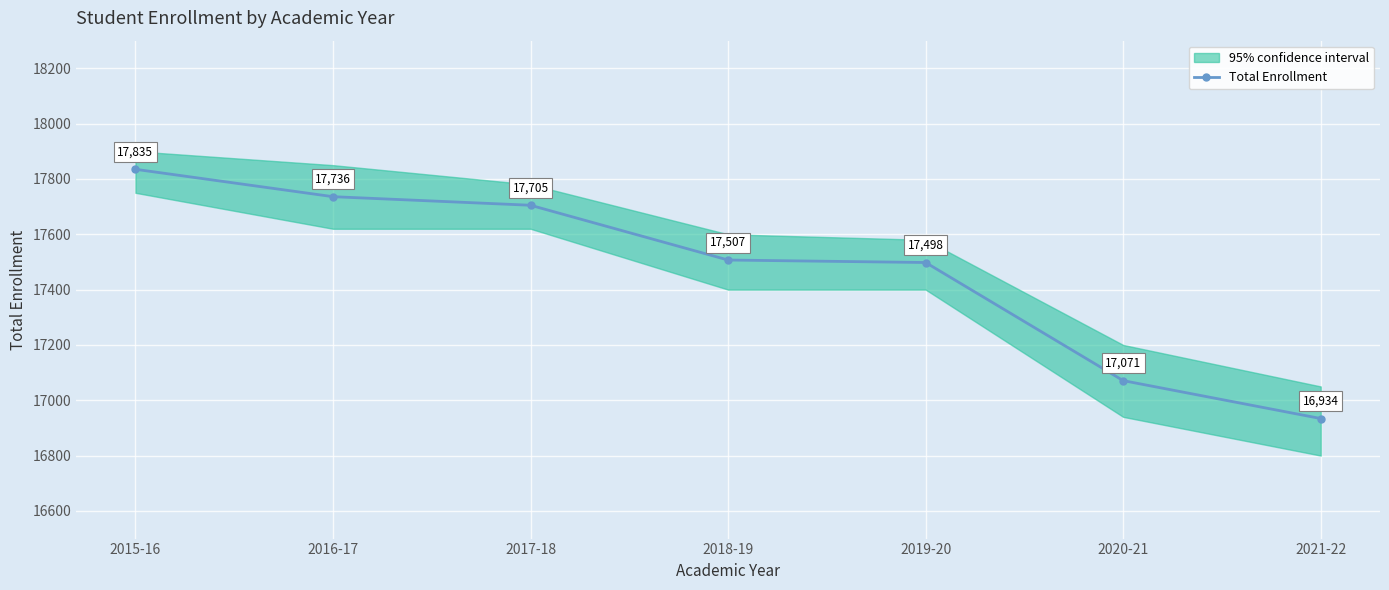

What is the change in value from 2016-17 to 2019-20?

-238